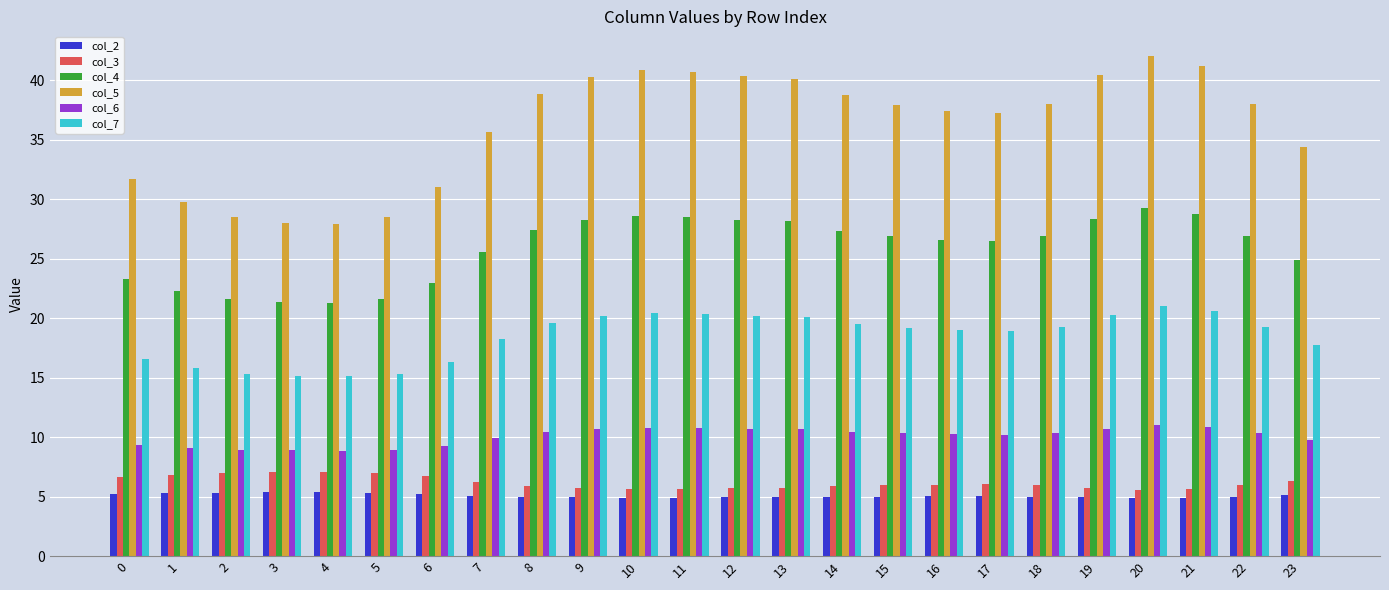

What is the maximum value for col_3?

7.0